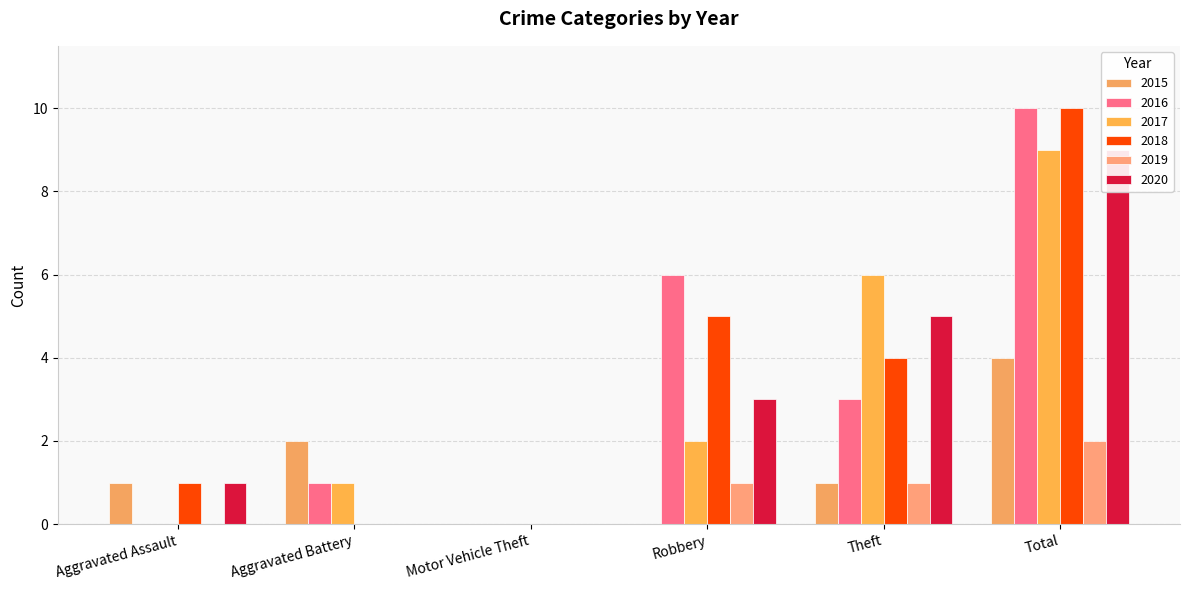

Which series changed the most between Aggravated Assault and Theft?

2017